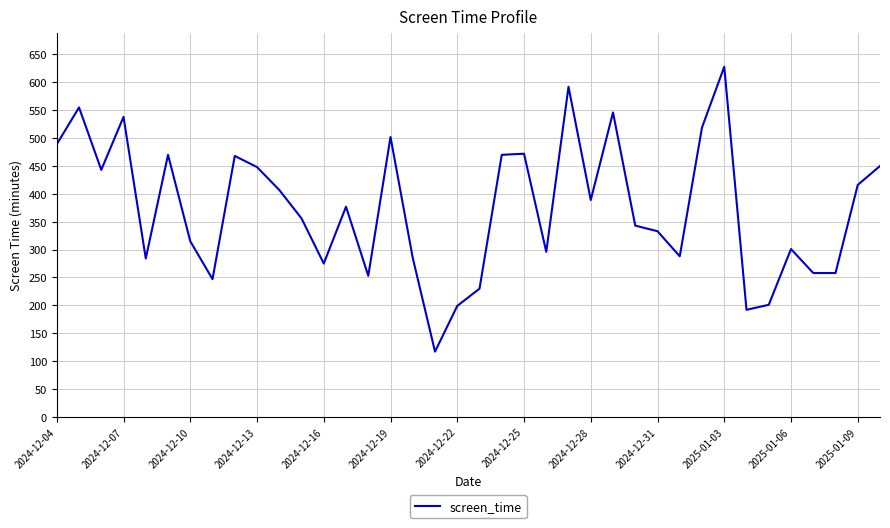

What is the smallest value displayed?

117